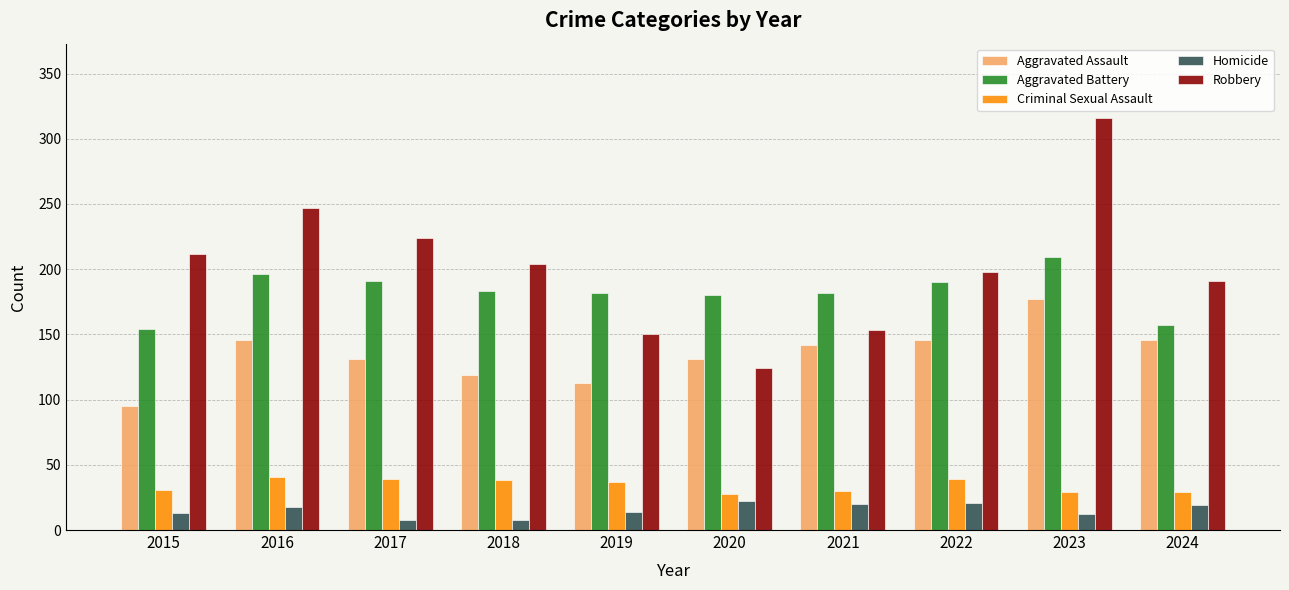

List the series in order of their peak value, lowest first.

Homicide, Criminal Sexual Assault, Aggravated Assault, Aggravated Battery, Robbery